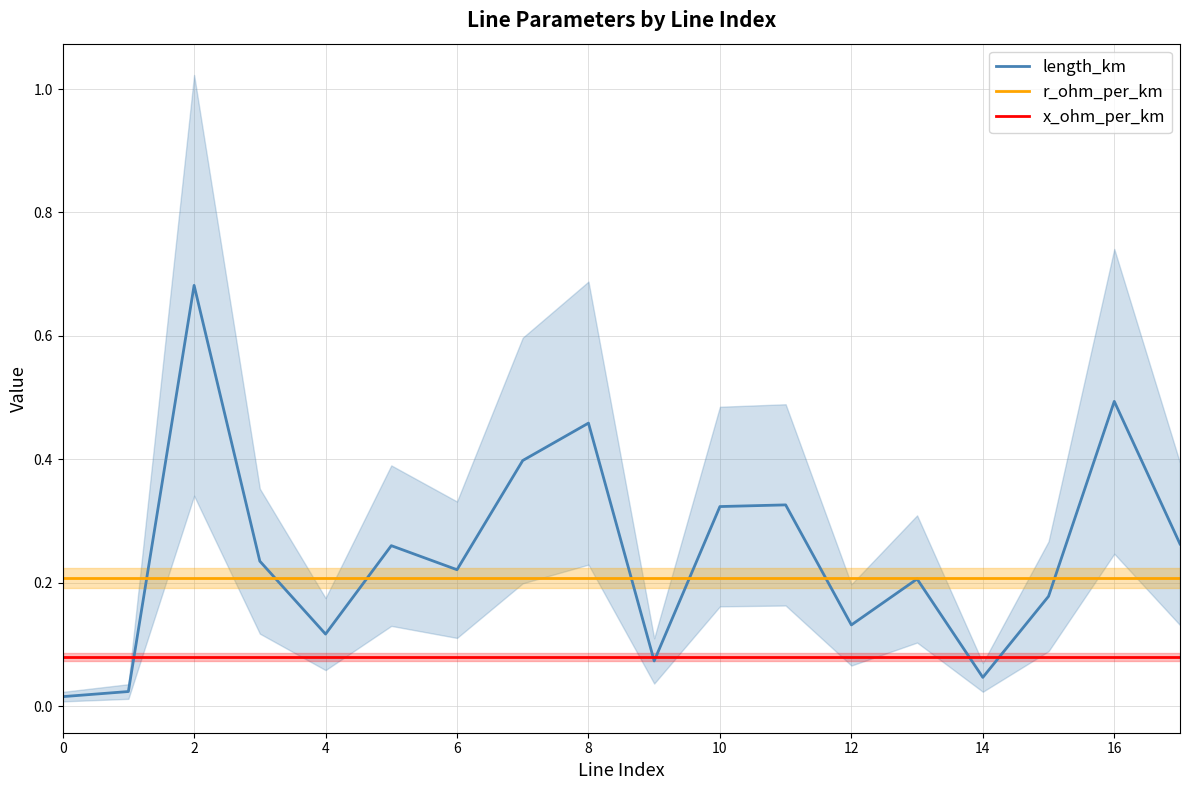

Reading right to left, extract all data points from this chart.

length_km: 0.3	0.5	0.2	0.0	0.2	0.1	0.3	0.3	0.1	0.5	0.4	0.2	0.3	0.1	0.2	0.7	0.0	0.0
r_ohm_per_km: 0.2	0.2	0.2	0.2	0.2	0.2	0.2	0.2	0.2	0.2	0.2	0.2	0.2	0.2	0.2	0.2	0.2	0.2
x_ohm_per_km: 0.1	0.1	0.1	0.1	0.1	0.1	0.1	0.1	0.1	0.1	0.1	0.1	0.1	0.1	0.1	0.1	0.1	0.1